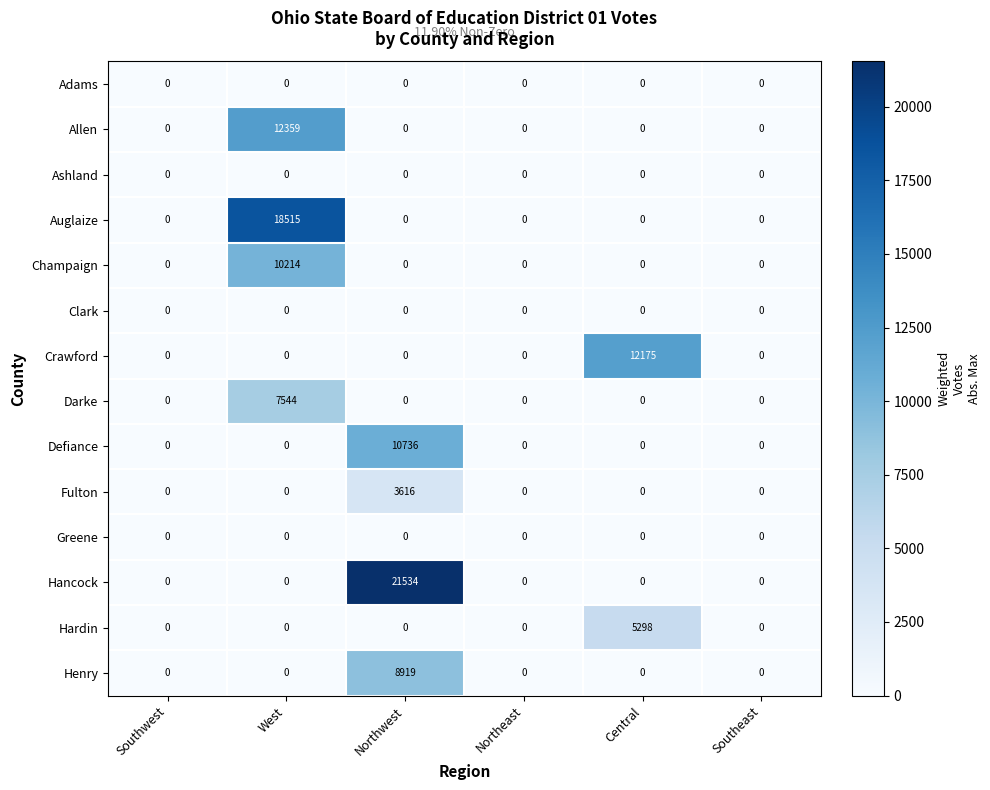

What is the difference between the maximum and second lowest values in the Fulton series?

3616